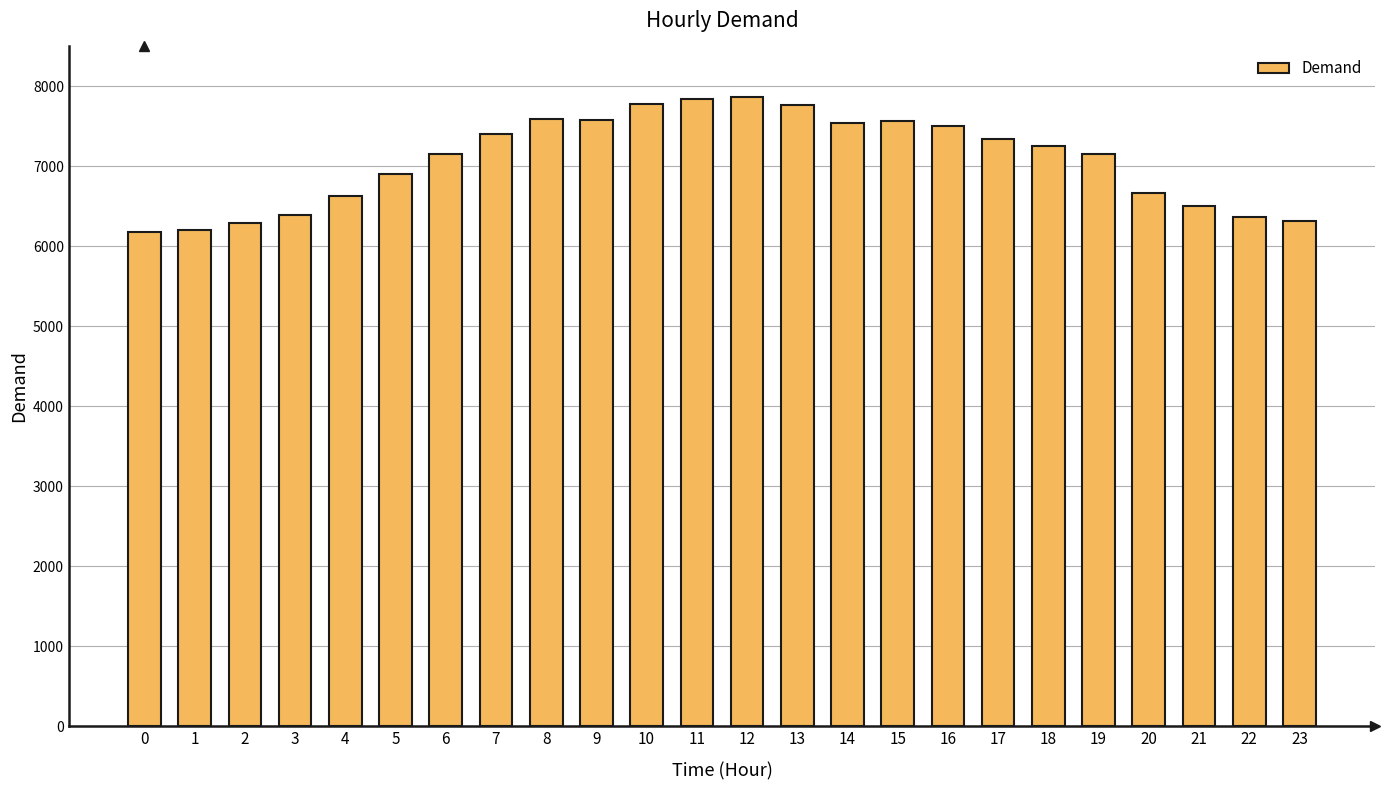

What is the minimum value shown in the chart?

6180